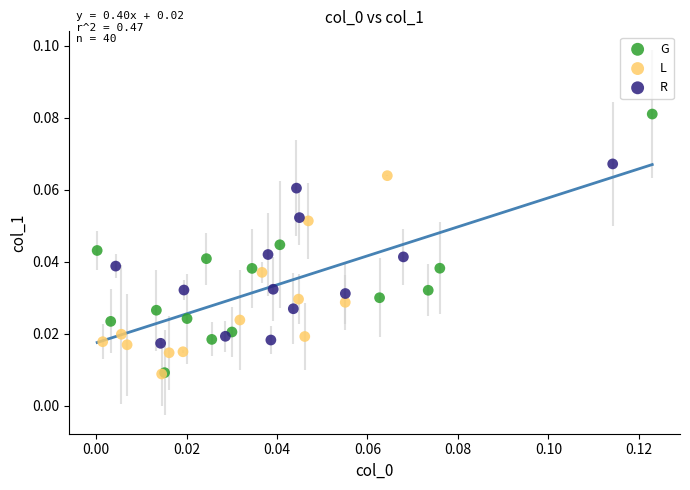

Which series has the widest spread of Y values?

G